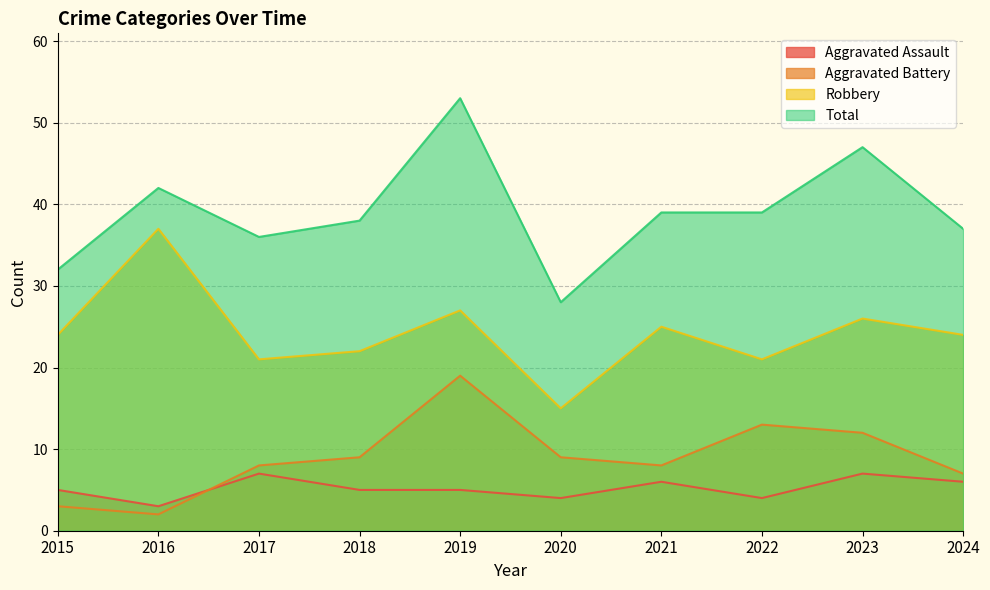

What is the difference between the maximum and minimum values in the Total series?

25